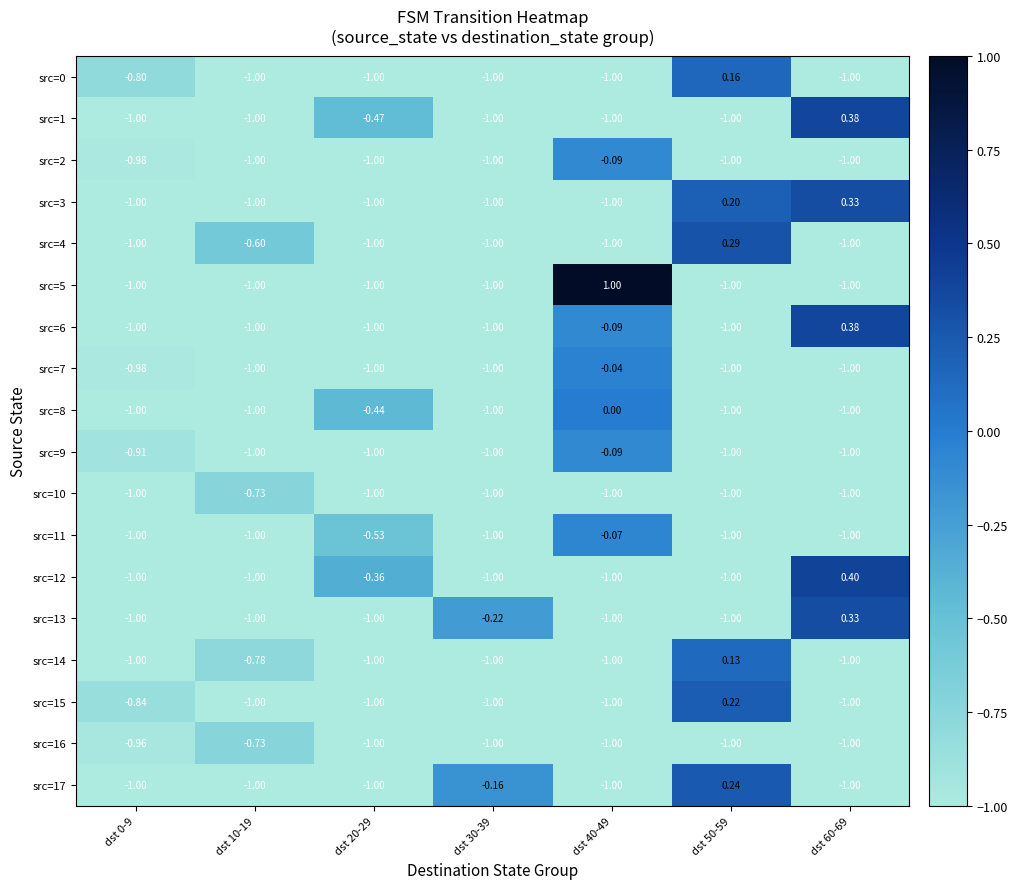

Is the value of src=0 at dst 10-19 greater than the value of src=13 at dst 60-69?

No